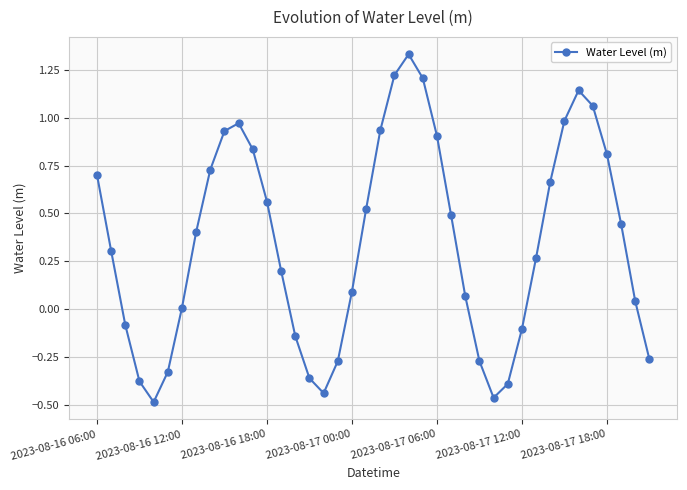

How many points are lower than both their immediate neighbors (excluding endpoints)?

3